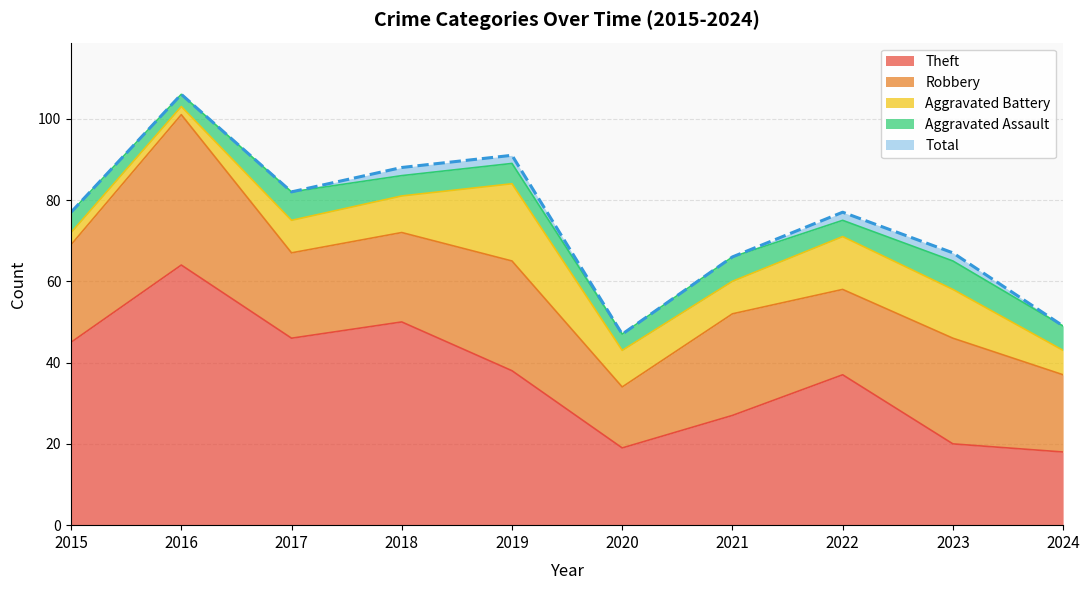

At how many categories does at least one series exceed 79?

4